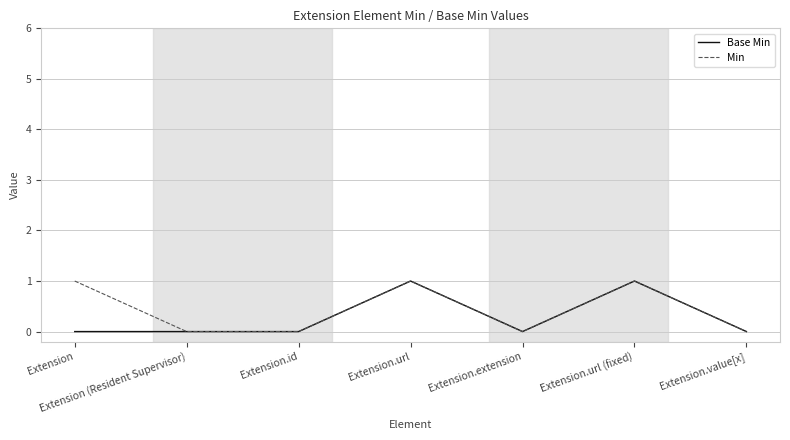

What position from the right is Extension (Resident Supervisor)?

6